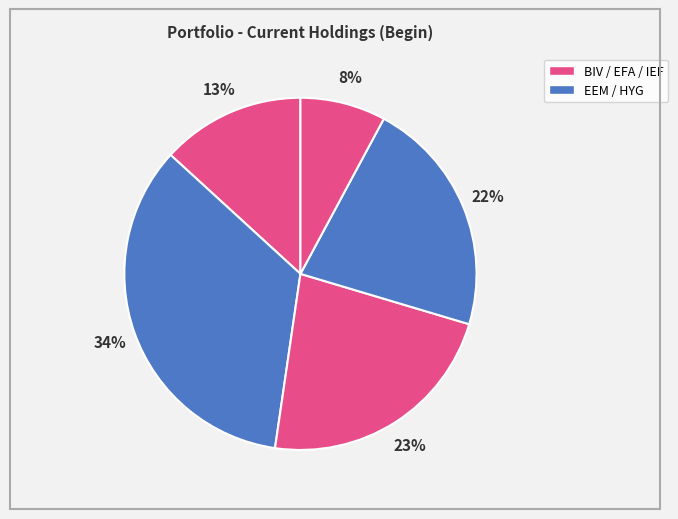

How many segments does this pie chart have?

5